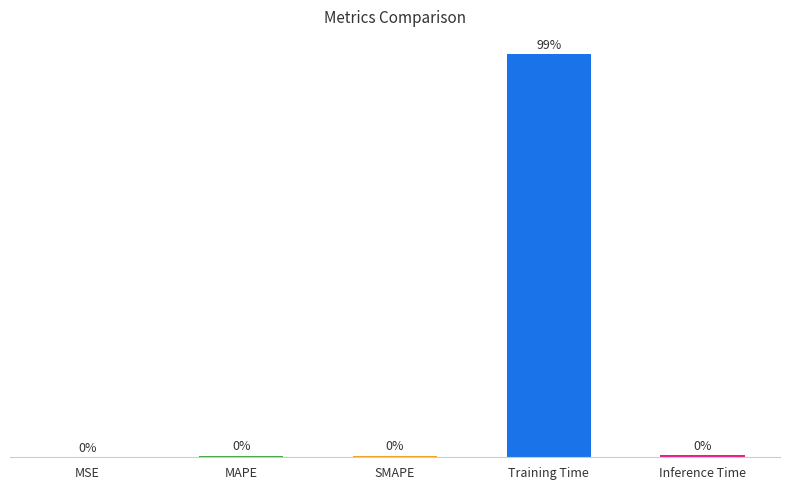

At which category does the chart reach its peak across all series?

Training Time